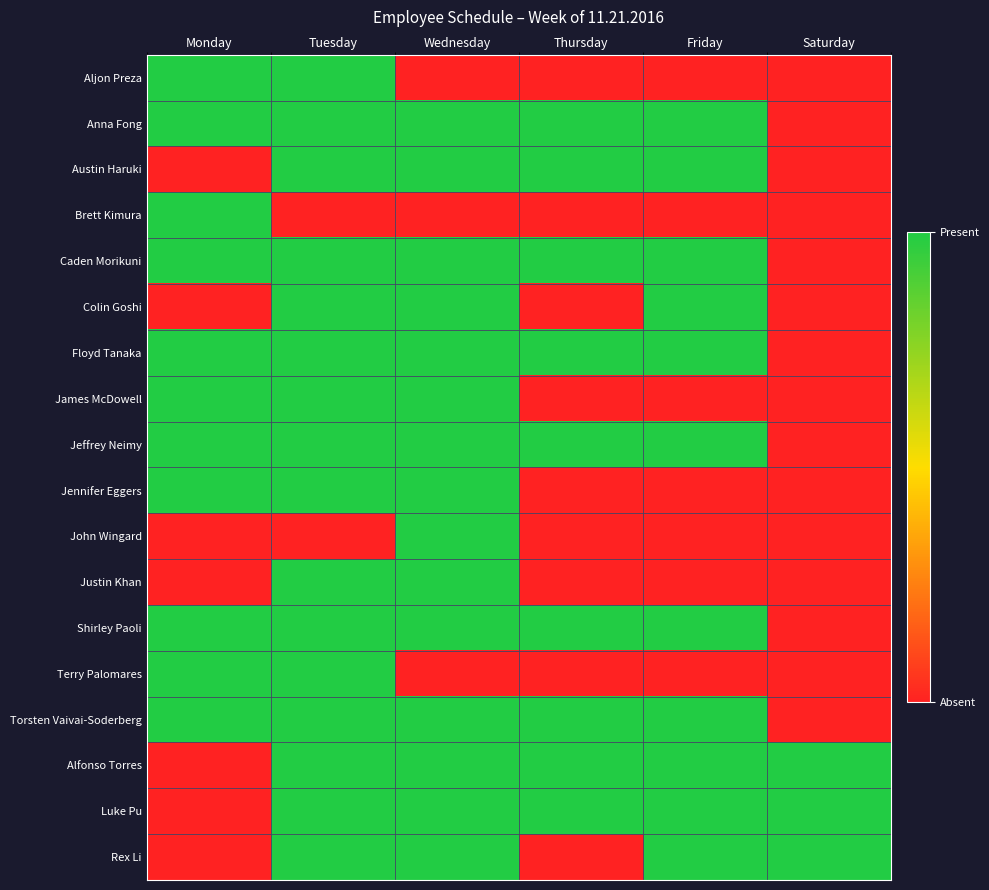

Reading left to right, list all the values displayed in this chart.

Aljon Preza: Monday=1	Tuesday=1	Wednesday=0	Thursday=0	Friday=0	Saturday=0
Anna Fong: Monday=1	Tuesday=1	Wednesday=1	Thursday=1	Friday=1	Saturday=0
Austin Haruki: Monday=0	Tuesday=1	Wednesday=1	Thursday=1	Friday=1	Saturday=0
Brett Kimura: Monday=1	Tuesday=0	Wednesday=0	Thursday=0	Friday=0	Saturday=0
Caden Morikuni: Monday=1	Tuesday=1	Wednesday=1	Thursday=1	Friday=1	Saturday=0
Colin Goshi: Monday=0	Tuesday=1	Wednesday=1	Thursday=0	Friday=1	Saturday=0
Floyd Tanaka: Monday=1	Tuesday=1	Wednesday=1	Thursday=1	Friday=1	Saturday=0
James McDowell: Monday=1	Tuesday=1	Wednesday=1	Thursday=0	Friday=0	Saturday=0
Jeffrey Neimy: Monday=1	Tuesday=1	Wednesday=1	Thursday=1	Friday=1	Saturday=0
Jennifer Eggers: Monday=1	Tuesday=1	Wednesday=1	Thursday=0	Friday=0	Saturday=0
John Wingard: Monday=0	Tuesday=0	Wednesday=1	Thursday=0	Friday=0	Saturday=0
Justin Khan: Monday=0	Tuesday=1	Wednesday=1	Thursday=0	Friday=0	Saturday=0
Shirley Paoli: Monday=1	Tuesday=1	Wednesday=1	Thursday=1	Friday=1	Saturday=0
Terry Palomares: Monday=1	Tuesday=1	Wednesday=0	Thursday=0	Friday=0	Saturday=0
Torsten Vaivai-Soderberg: Monday=1	Tuesday=1	Wednesday=1	Thursday=1	Friday=1	Saturday=0
Alfonso Torres: Monday=0	Tuesday=1	Wednesday=1	Thursday=1	Friday=1	Saturday=1
Luke Pu: Monday=0	Tuesday=1	Wednesday=1	Thursday=1	Friday=1	Saturday=1
Rex Li: Monday=0	Tuesday=1	Wednesday=1	Thursday=0	Friday=1	Saturday=1